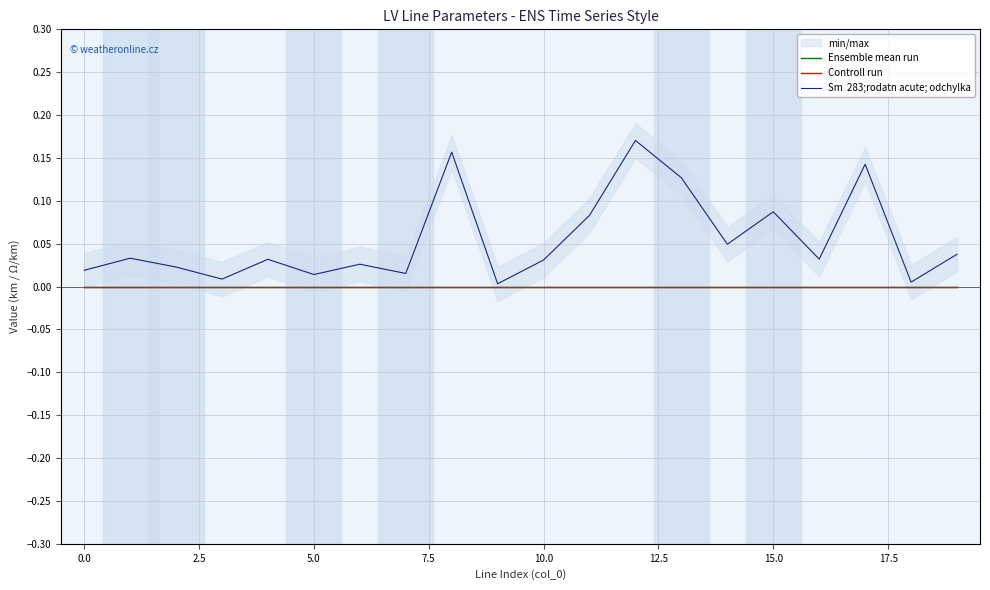

True or false: Ensemble mean run has more than 2 points higher than both neighbors.

False